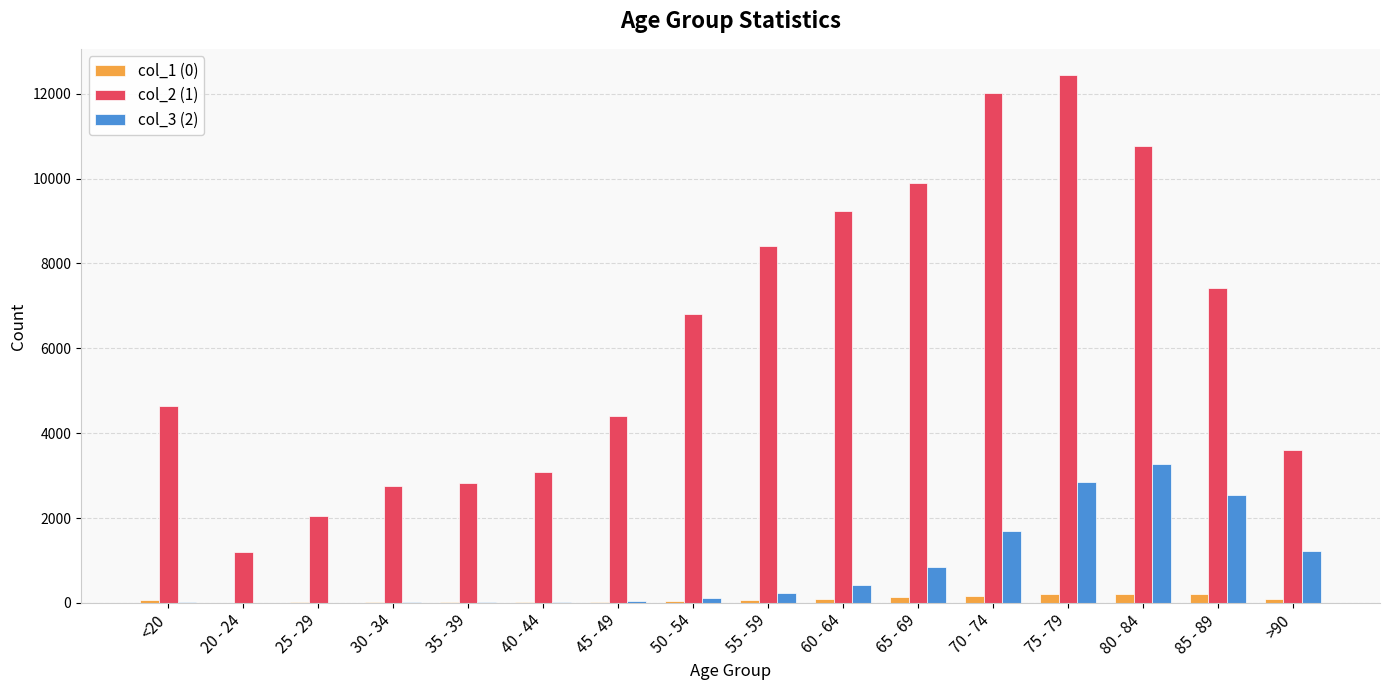

Is the value of col_3 (2) at 35 - 39 greater than the value of col_2 (1) at 60 - 64?

No